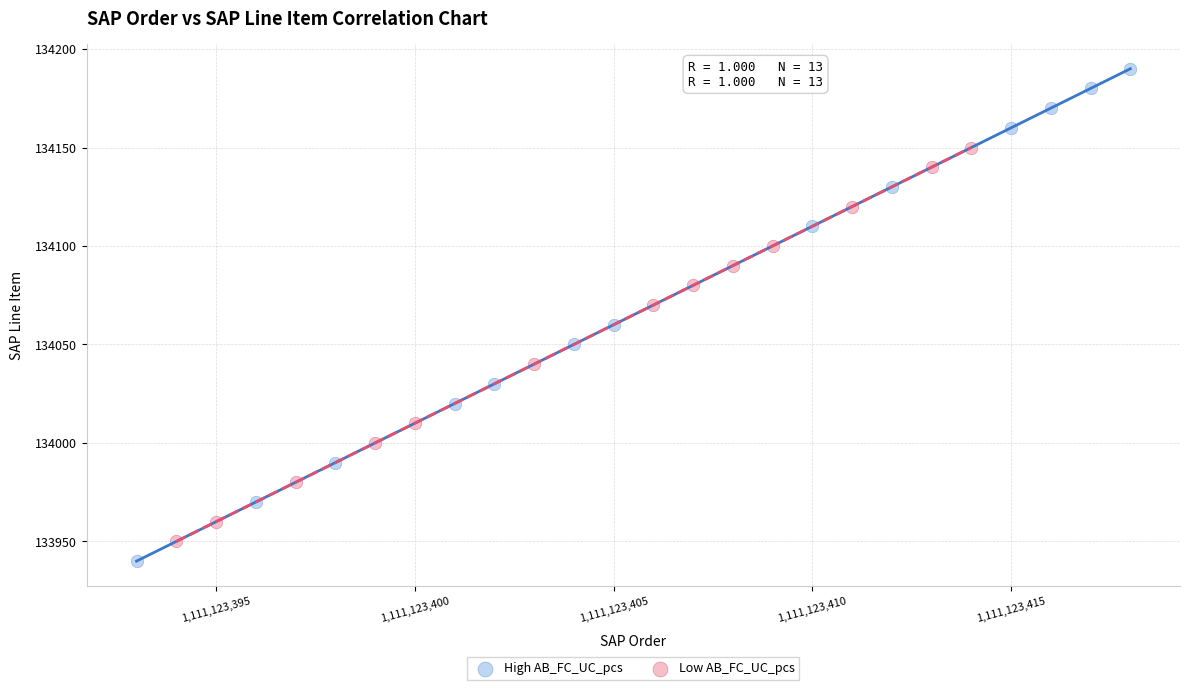

What are all the series names shown in the legend?

High AB_FC_UC_pcs, Low AB_FC_UC_pcs